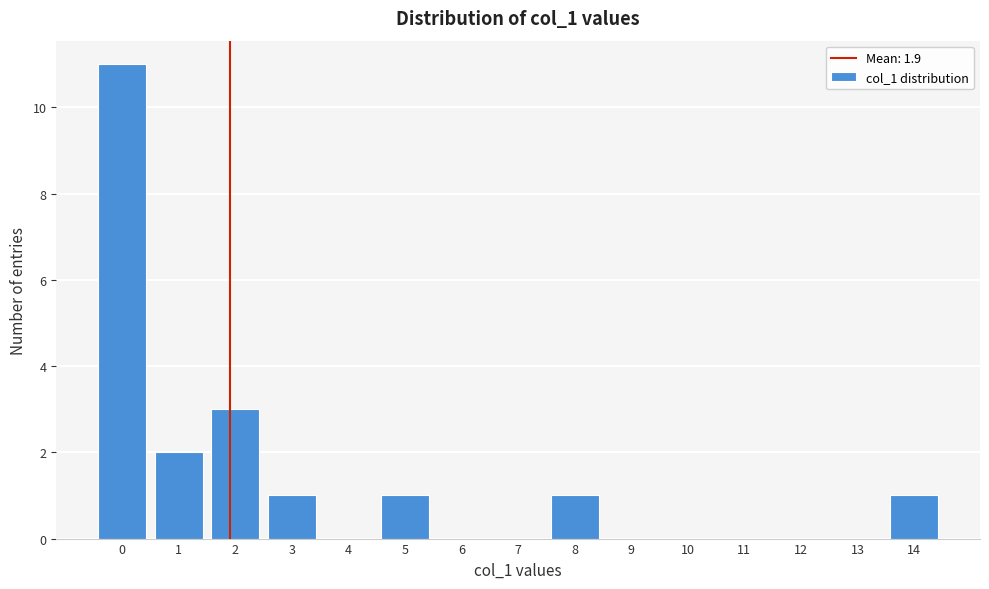

How tall is the bar that spans 0.5 to 1.5 on the x-axis? The values are not printed on the chart, so give them approximately, as read against the axis.

2